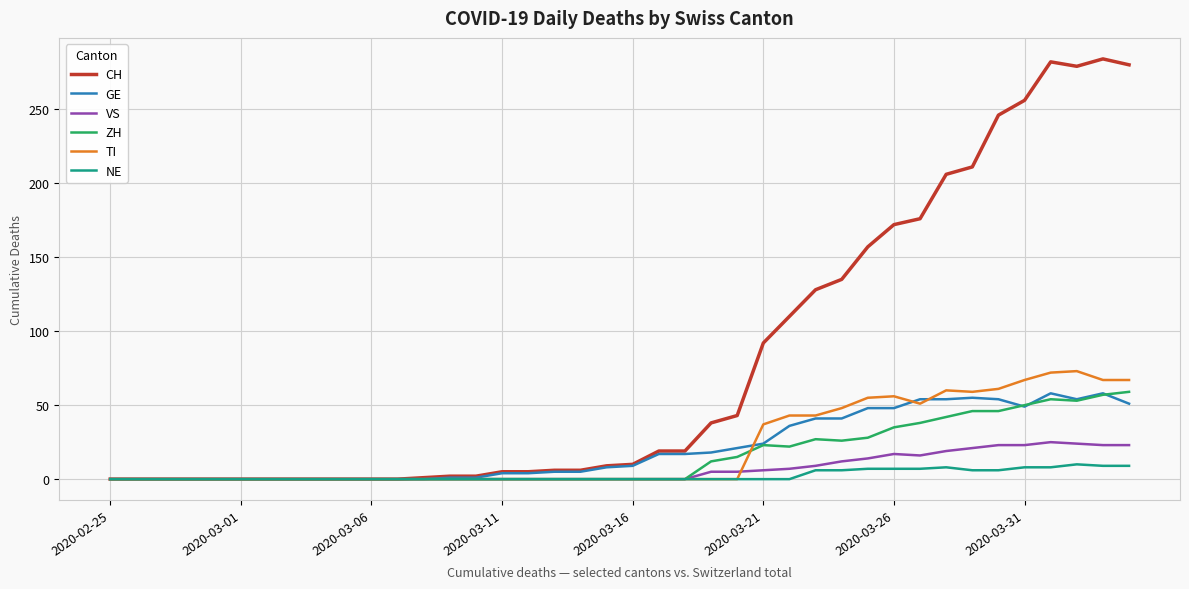

At how many categories does at least one series exceed 114?

13